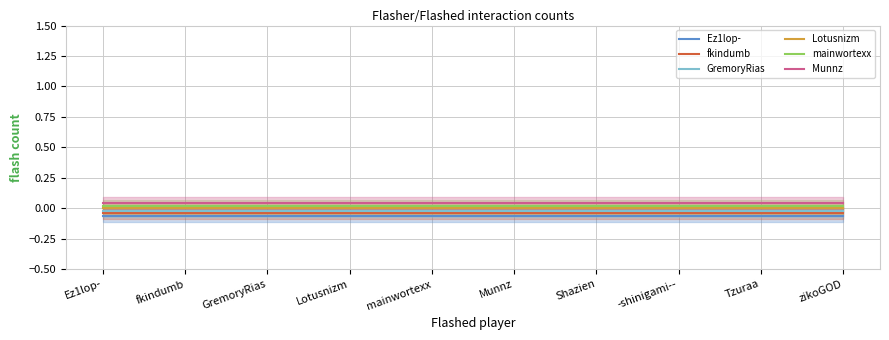

What is the label of the 4th point from the right?

Shazien